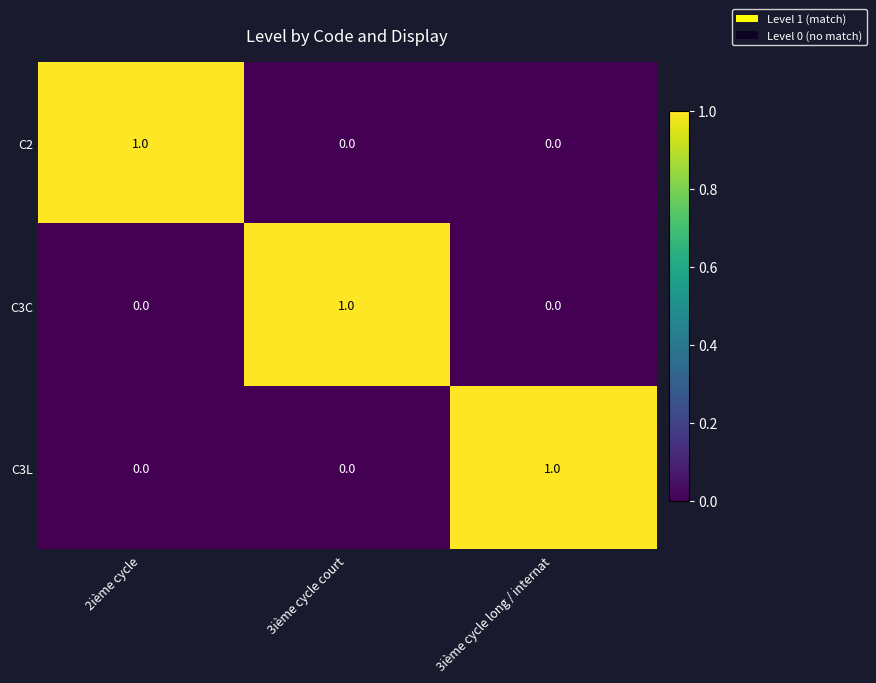

At how many categories does at least one series exceed 0?

3